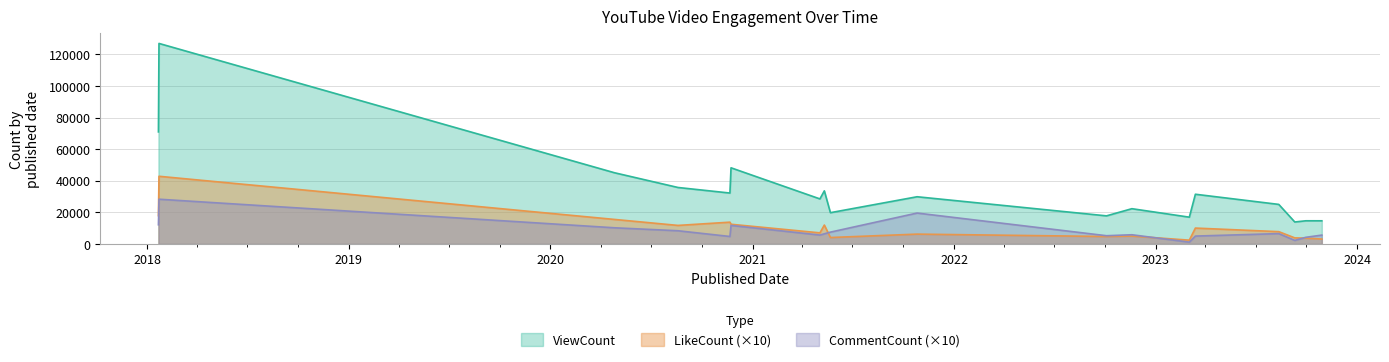

True or false: LikeCount and ViewCount cross at least once.

False